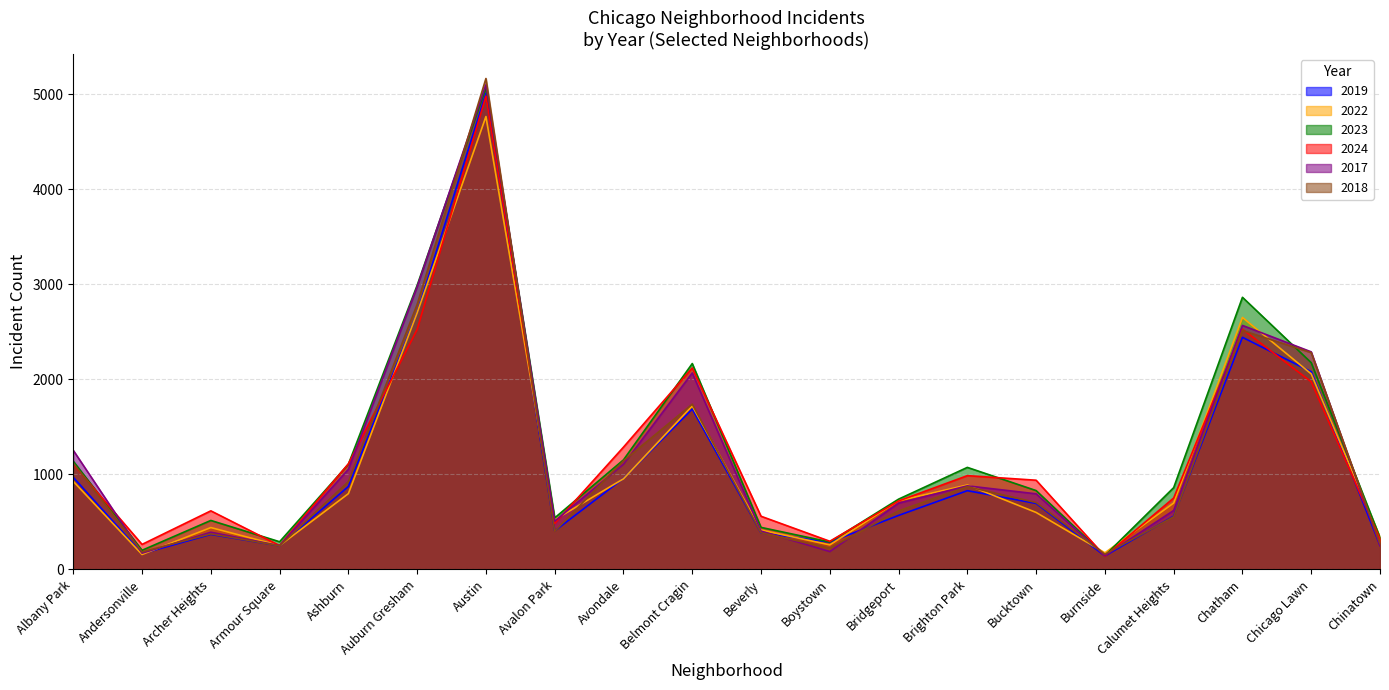

True or false: 2024 has more than 1 points higher than both neighbors.

True